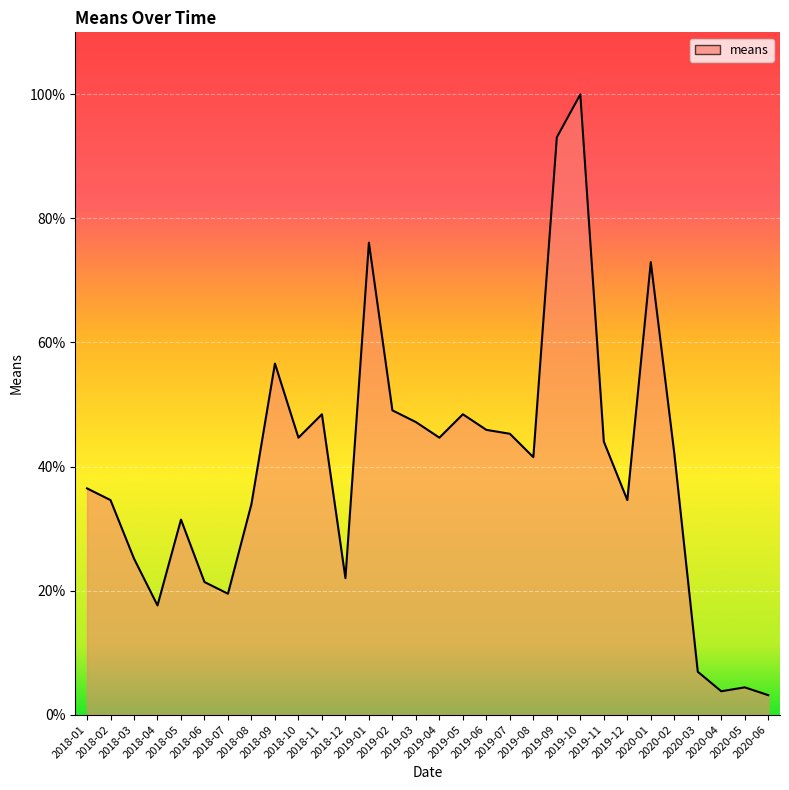

Reading left to right, extract all data points from this chart.

2018-01=36.5	2018-02=34.6	2018-03=25.2	2018-04=17.6	2018-05=31.4	2018-06=21.4	2018-07=19.5	2018-08=34.0	2018-09=56.6	2018-10=44.7	2018-11=48.4	2018-12=22.0	2019-01=76.1	2019-02=49.1	2019-03=47.2	2019-04=44.7	2019-05=48.4	2019-06=45.9	2019-07=45.3	2019-08=41.5	2019-09=93.1	2019-10=100.0	2019-11=44.0	2019-12=34.6	2020-01=73.0	2020-02=42.1	2020-03=6.9	2020-04=3.8	2020-05=4.4	2020-06=3.1